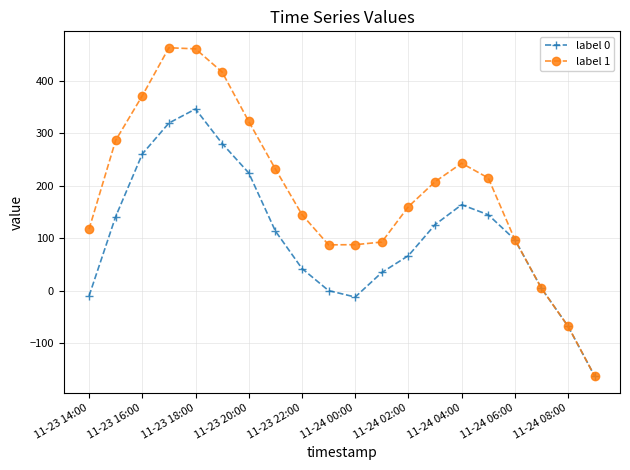

Which series has the largest total across all categories?

label 1